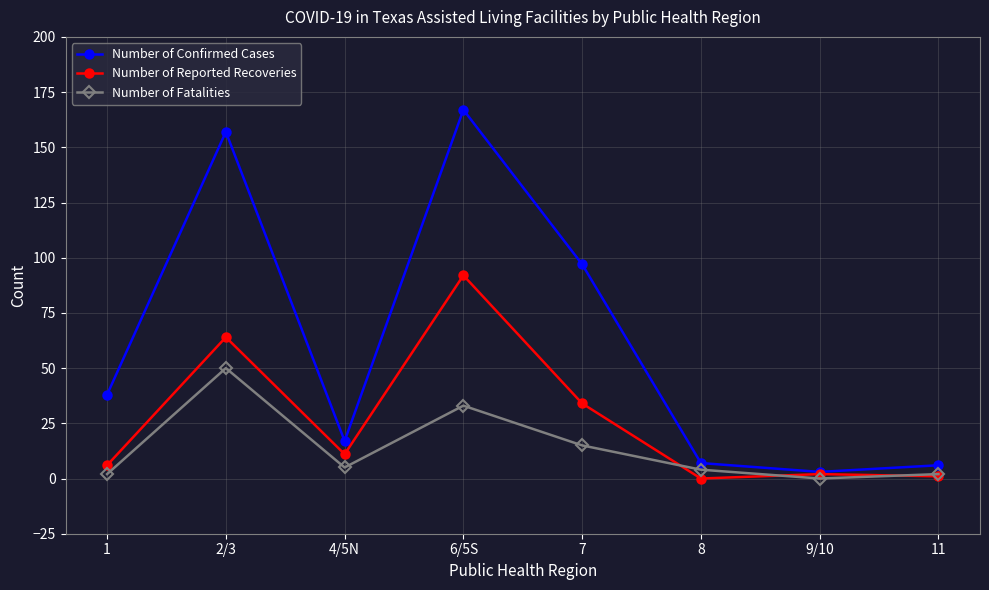

Where is the first local minimum for Number of Reported Recoveries?

4/5N